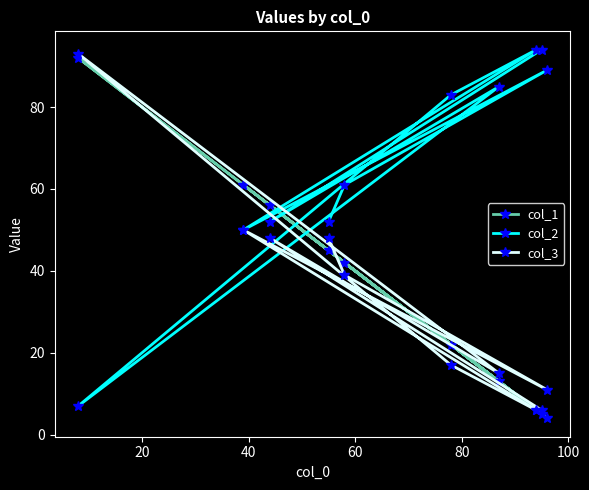

In col_3, how many points are lower than both neighbors (excluding endpoints)?

3